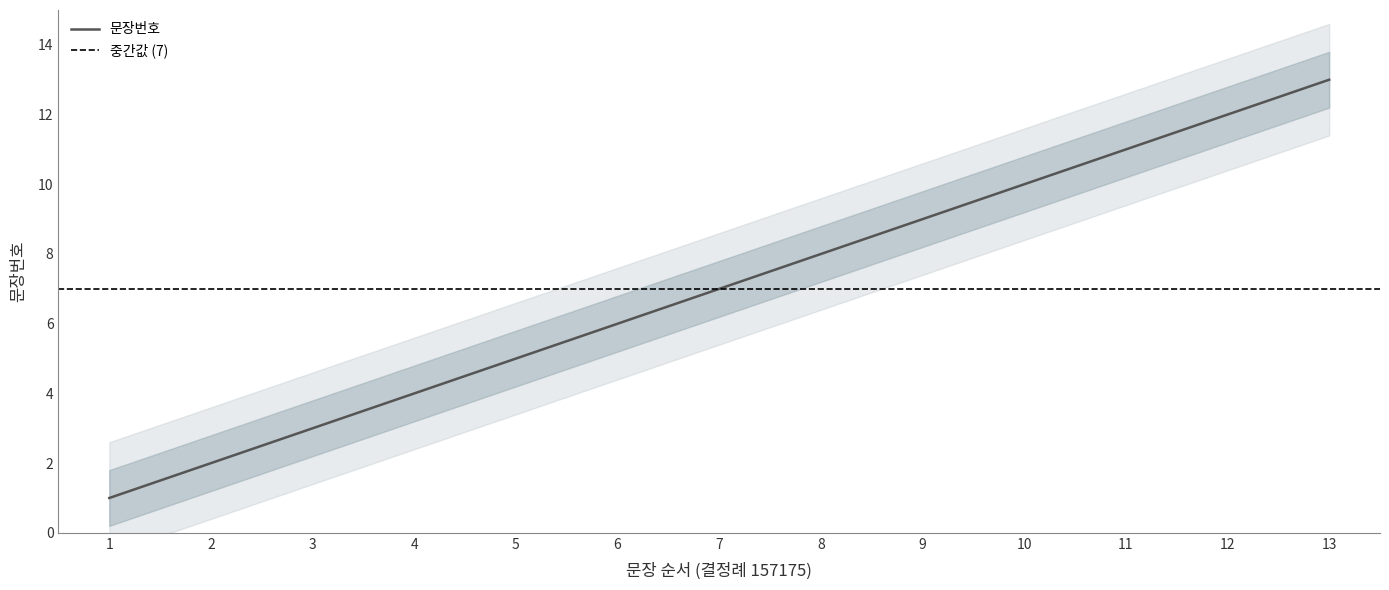

The chart shows a value of 4 at 4. True or false?

True